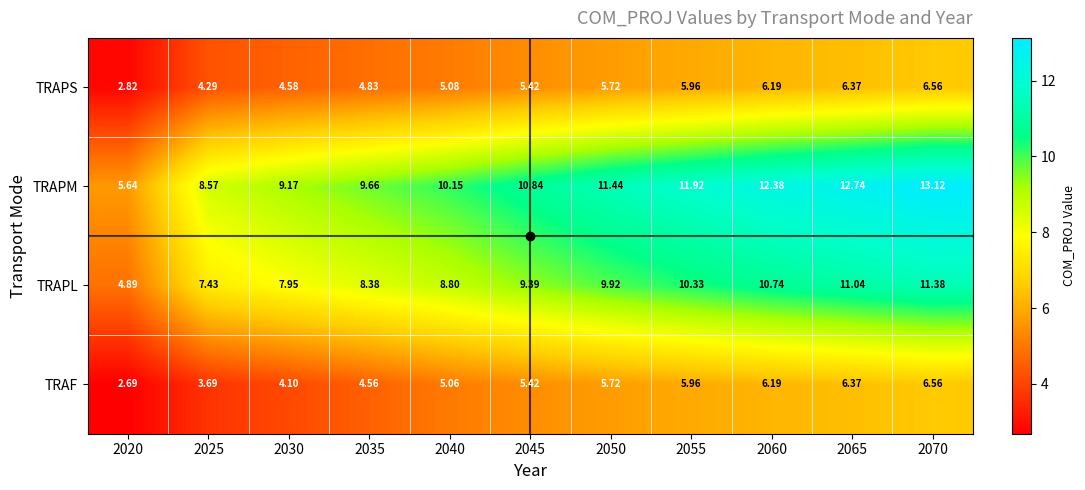

Which series has the widest spread of values?

TRAPM